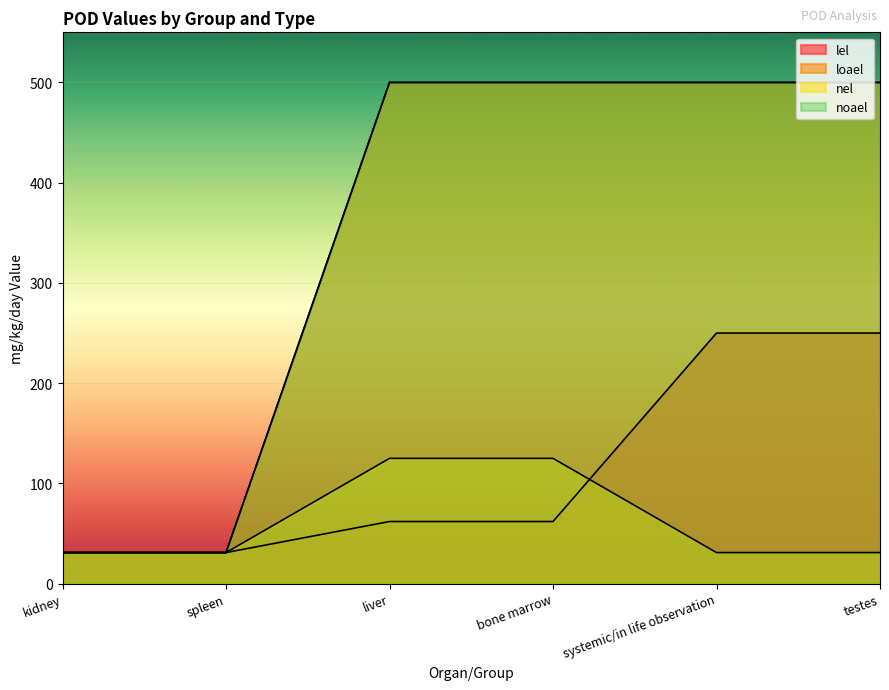

True or false: loael has more than 0 interior local peaks.

False